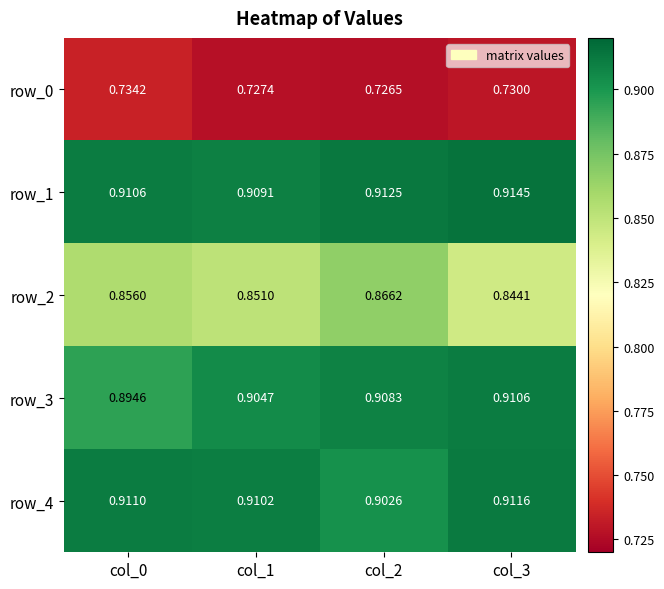

Reading left to right, list all the values displayed in this chart.

row_0: 0.7	0.7	0.7	0.7
row_1: 0.9	0.9	0.9	0.9
row_2: 0.9	0.9	0.9	0.8
row_3: 0.9	0.9	0.9	0.9
row_4: 0.9	0.9	0.9	0.9